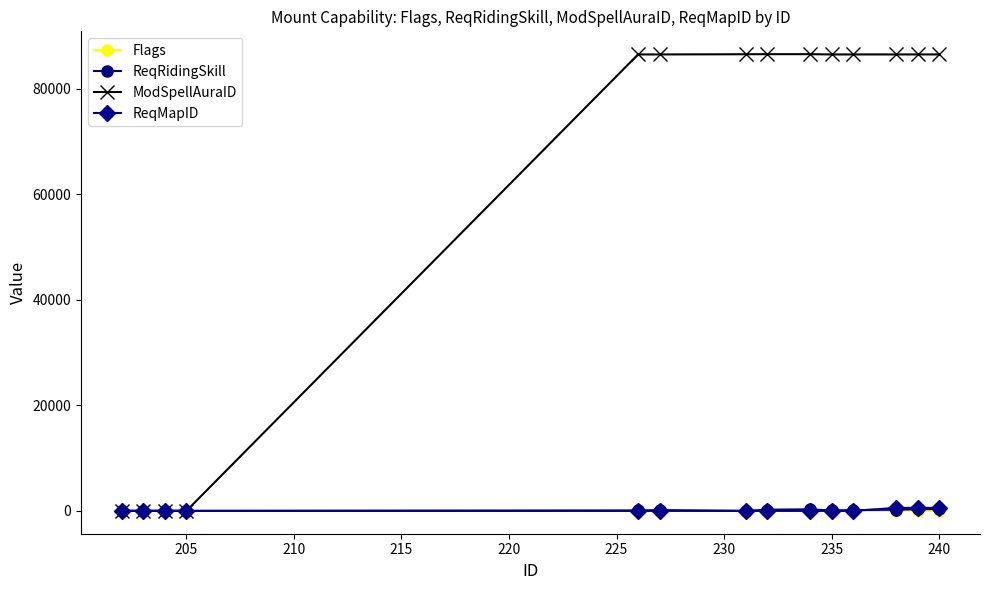

How many distinct data groups are displayed?

4